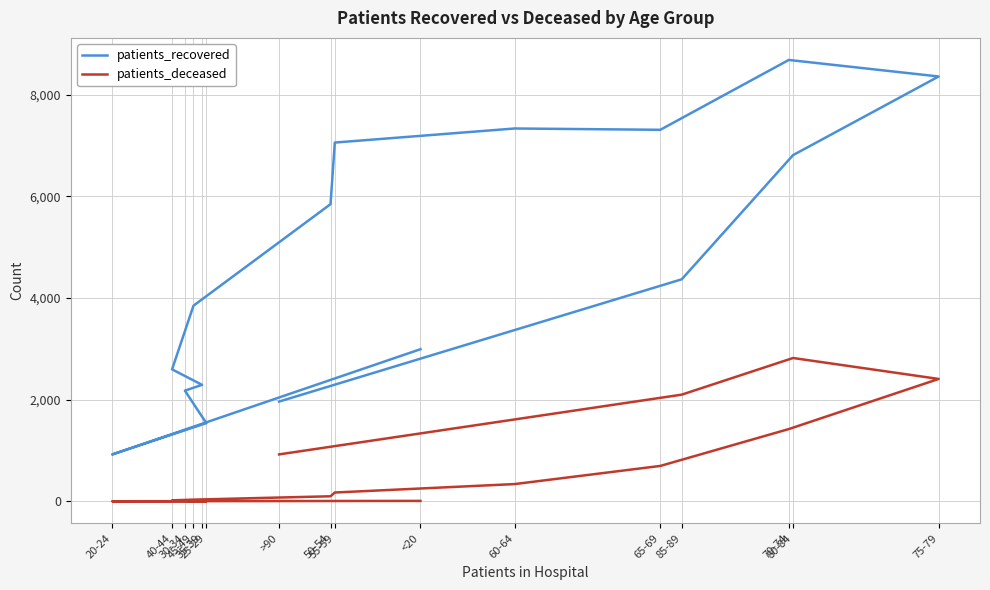

How many lines are shown in the chart?

2